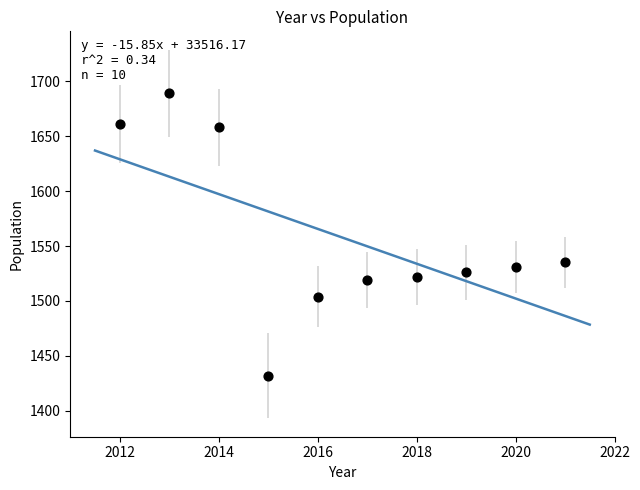

What is the range of X values (max minus min)?

9